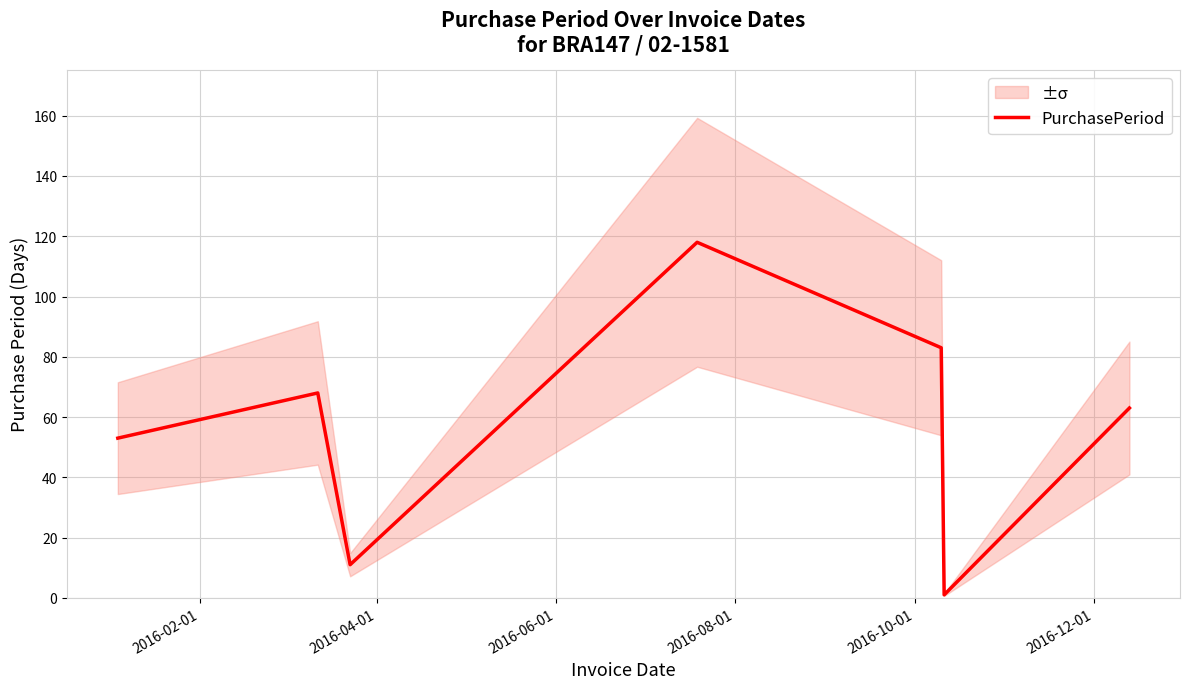

What is the highest value of the PurchasePeriod series?

118